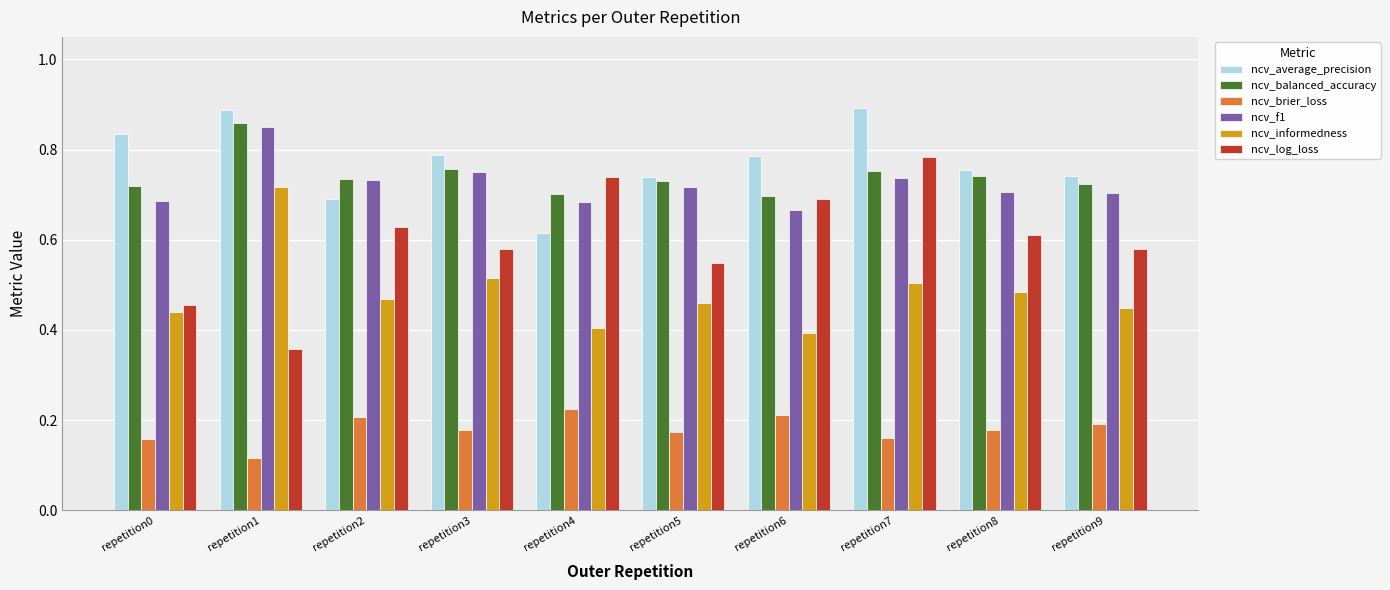

What are all the series names shown in the legend?

ncv_average_precision, ncv_balanced_accuracy, ncv_brier_loss, ncv_f1, ncv_informedness, ncv_log_loss